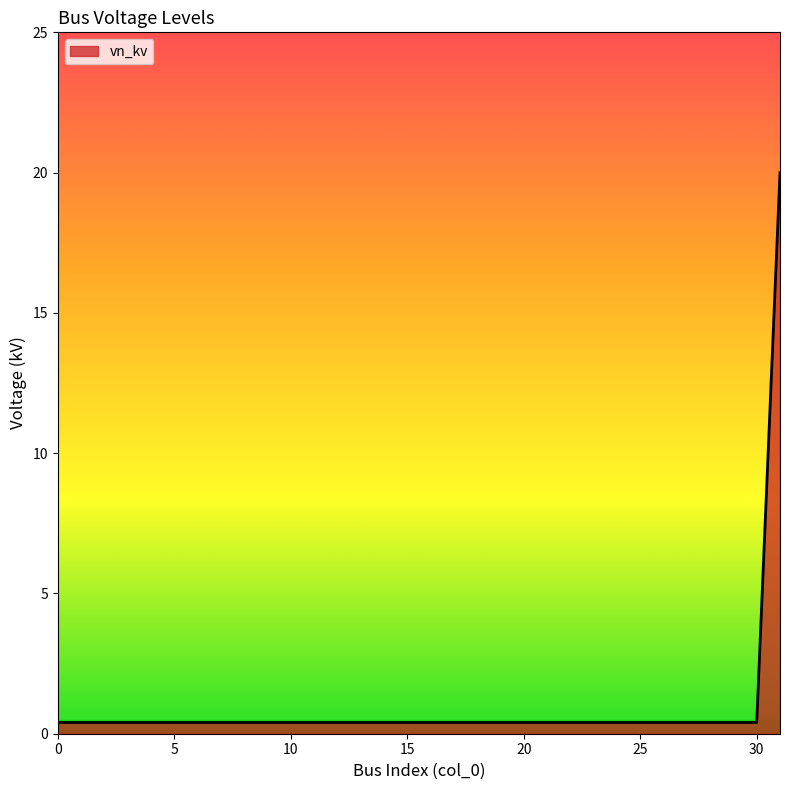

What is the difference between the maximum and minimum values?

19.6